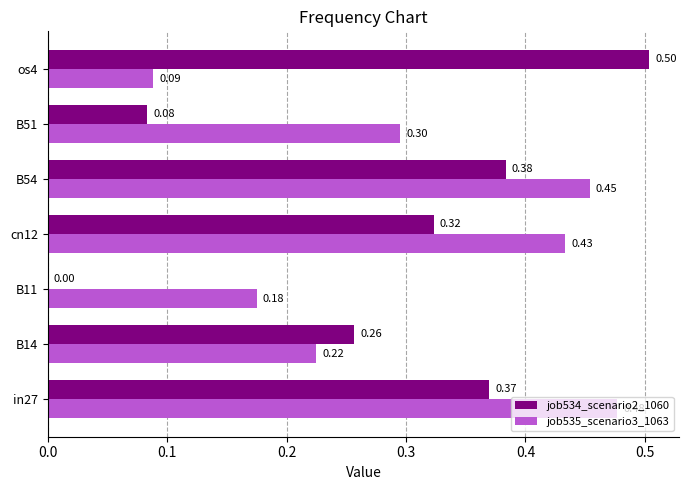

At which category is the sum across all series the highest?

in27